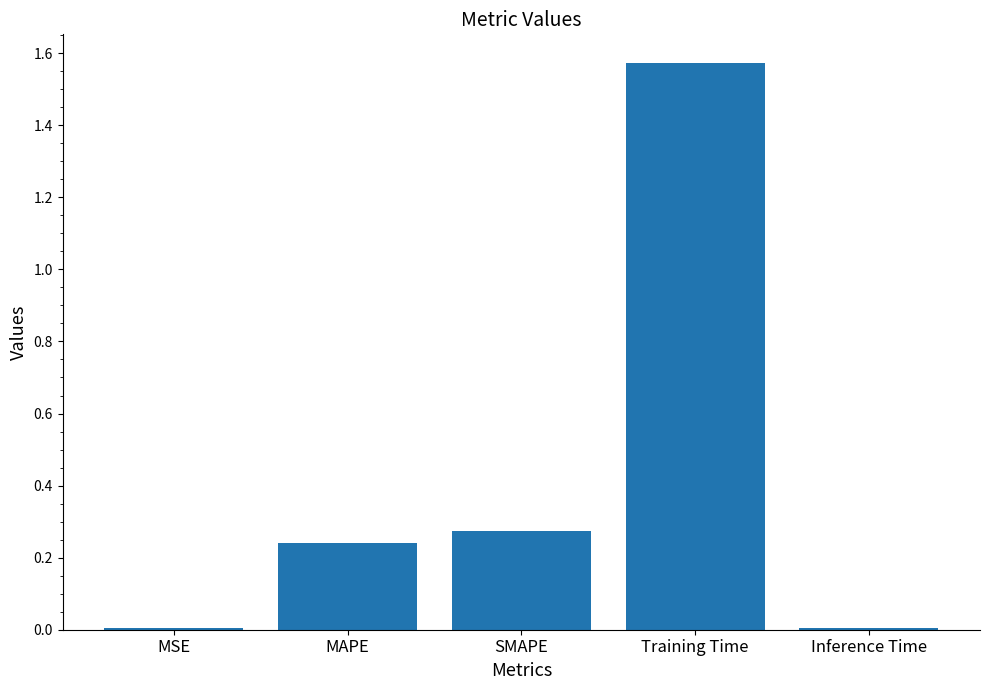

Which category has the highest value across all series?

Training Time